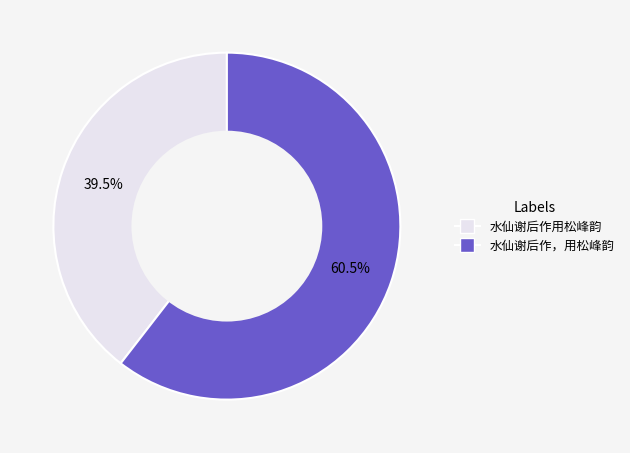

True or false: 水仙谢后作，用松峰韵 accounts for 72% of the total.

False